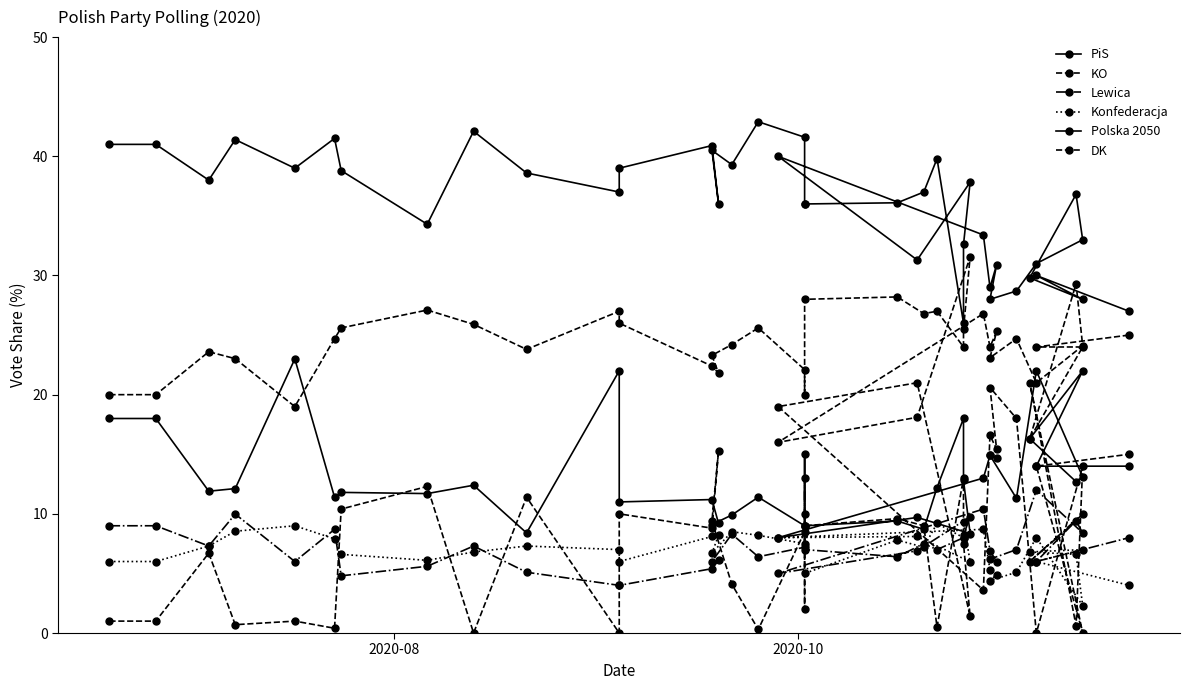

Reading right to left, transcribe all the data shown in this chart.

PiS: 27.0	30.0	28.0	29.8	36.8	33.0	31.0	28.7	28.0	30.9	29.0	33.4	40.0	31.3	37.8	32.6	26.0	39.8	37.0	36.1	36.0	36.0	41.6	42.9	39.3	40.5	36.0	40.9	39.0	37.0	38.6	42.1	34.3	38.8	41.5	39.0	41.4	38.0	41.0	41.0
KO: 25.0	24.0	24.0	16.3	29.3	24.1	21.0	24.7	23.1	25.3	24.0	26.8	16.0	18.1	31.6	25.5	24.0	27.0	26.8	28.2	28.0	20.0	22.1	25.6	24.2	23.3	21.8	22.4	26.0	27.0	23.8	25.9	27.1	25.6	24.7	19.0	23.0	23.6	20.0	20.0
Lewica: 8.0	6.0	10.0	6.0	9.4	8.4	12.0	7.0	6.2	6.0	6.9	10.4	5.0	6.9	9.8	8.2	8.0	7.0	7.5	6.4	7.0	13.0	7.2	6.4	8.3	6.0	6.1	5.4	4.0	4.0	5.1	7.3	5.6	4.8	8.7	6.0	10.0	7.3	9.0	9.0
Konfederacja: 4.0	6.0	7.0	6.8	6.6	2.3	8.0	5.1	4.4	4.9	5.3	8.7	8.0	8.1	6.0	9.3	8.0	9.2	7.2	7.8	5.0	10.0	7.5	8.2	8.5	6.7	8.2	8.1	6.0	7.0	7.3	6.8	6.1	6.6	7.9	9.0	8.5	7.3	6.0	6.0
Polska 2050: 14.0	14.0	22.0	16.3	12.7	13.1	22.0	11.3	14.9	14.7	14.9	13.0	8.0	9.7	8.3	12.8	18.0	12.2	8.7	9.4	9.0	15.0	9.0	11.4	9.9	9.1	9.2	11.2	11.0	22.0	8.4	12.4	11.7	11.8	11.4	23.0	12.1	11.9	18.0	18.0
DK: 15.0	14.0	0.0	21.0	0.6	14.0	0.0	18.0	20.6	15.4	16.6	3.6	19.0	21.0	1.4	7.5	13.0	0.5	9.0	9.6	9.0	2.0	8.5	0.3	4.1	9.4	15.3	8.8	10.0	0.0	11.4	0.0	12.3	10.4	0.4	1.0	0.7	6.7	1.0	1.0